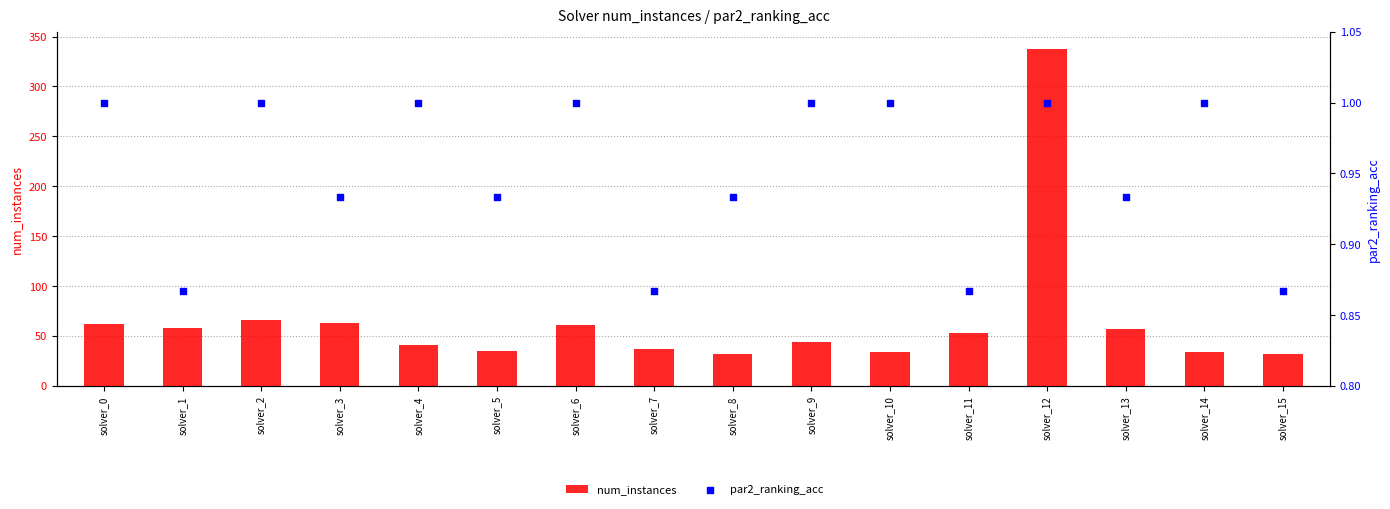

Which series has the largest Y range (max minus min)?

num_instances